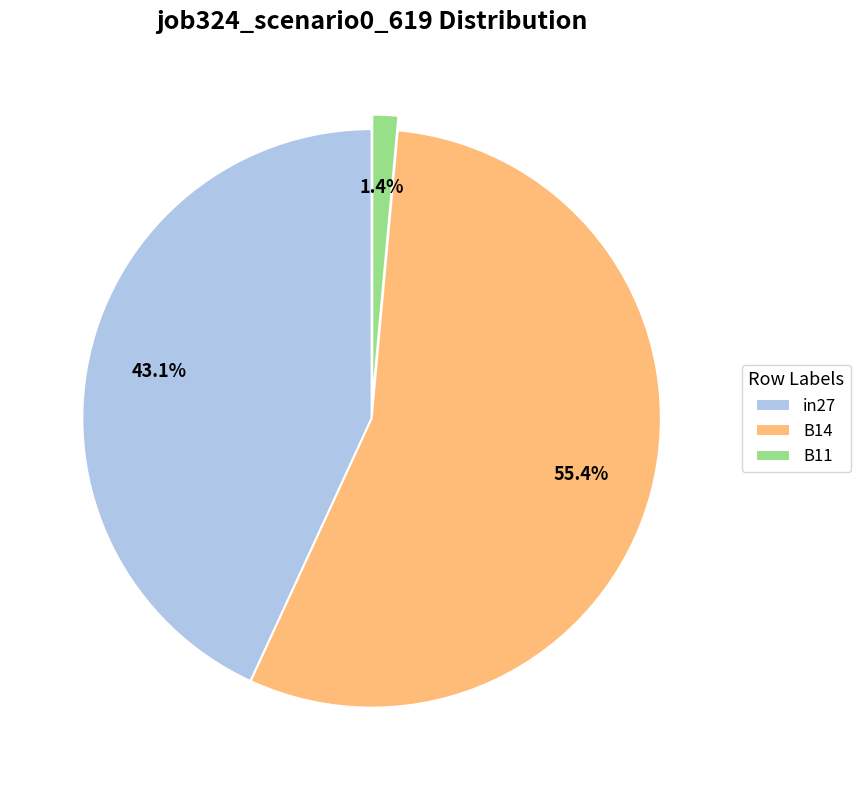

Which slice is the smallest?

B11